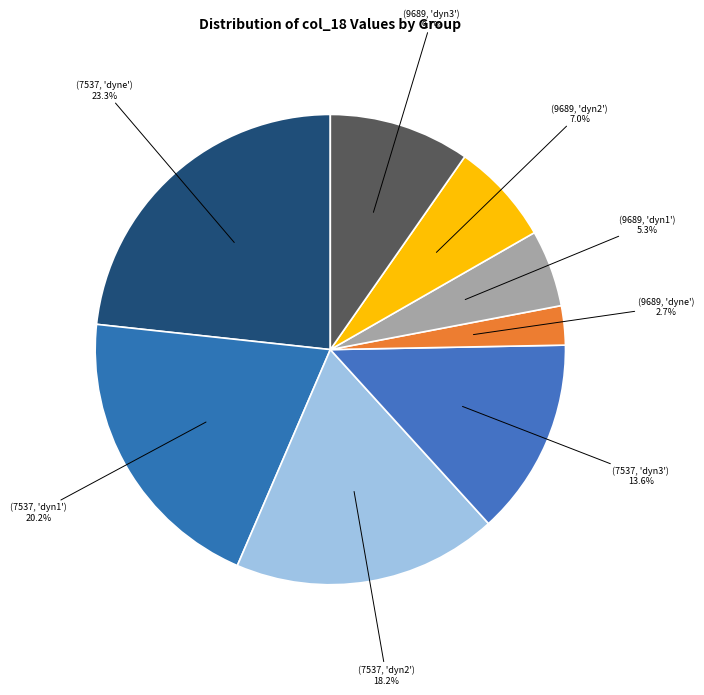

Count the number of slices in the pie.

8